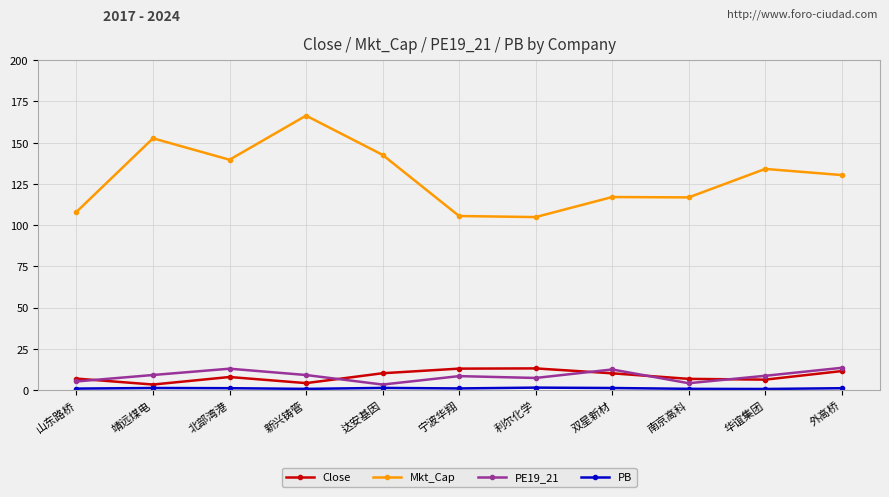

The PE19_21 series shows 13.5 at 外高桥. True or false?

True